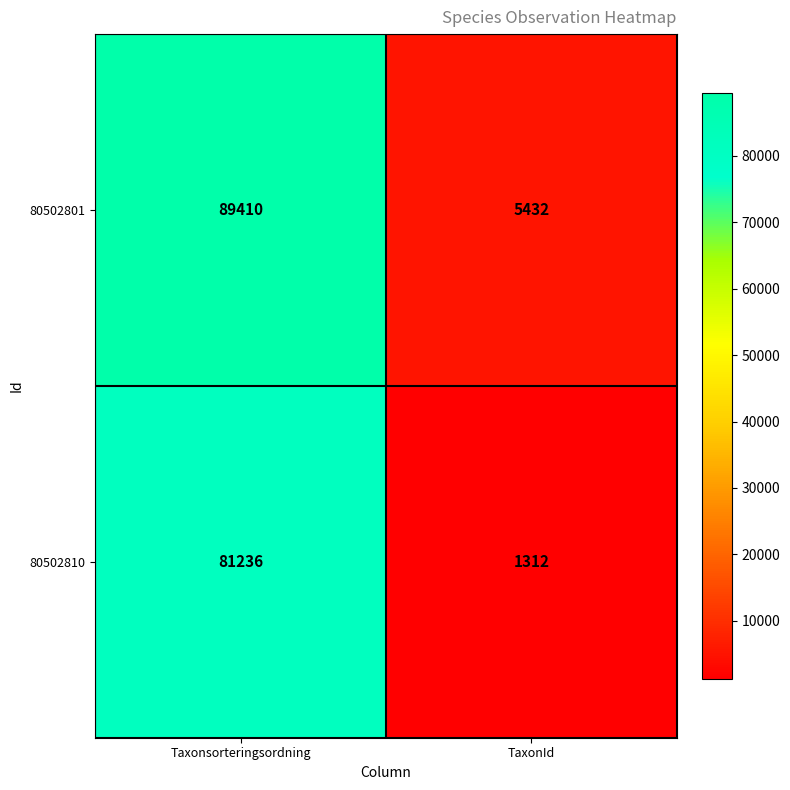

At which category is the sum across all series the highest?

Taxonsorteringsordning